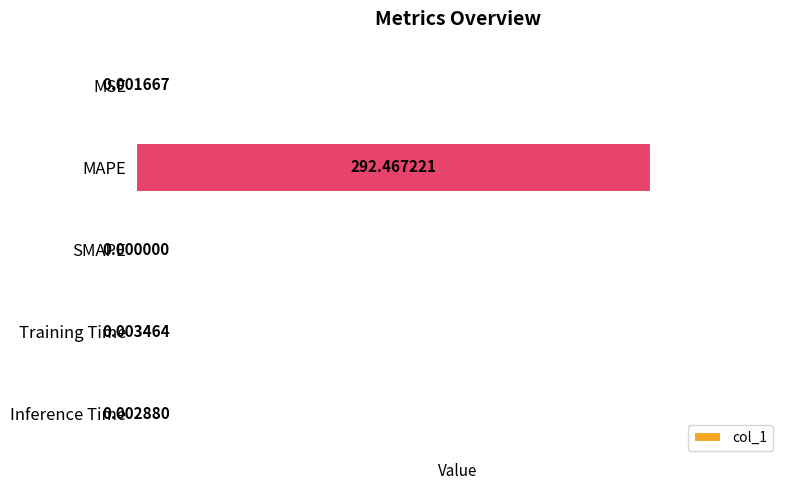

At which label is the value closest to 146?

Training Time